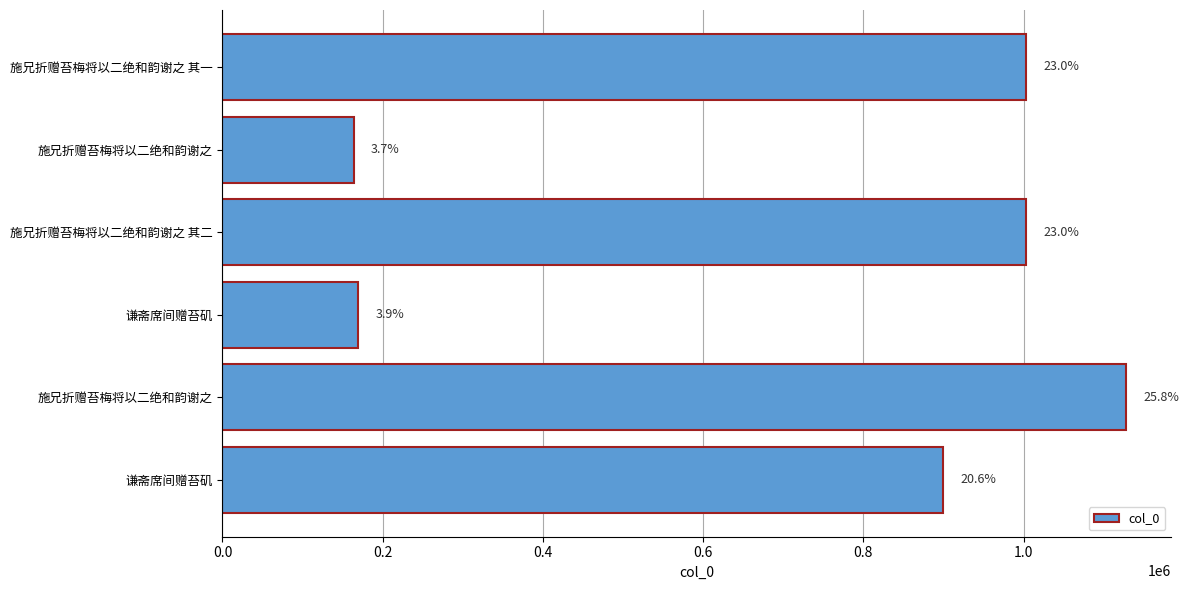

How many bars are there in total?

6